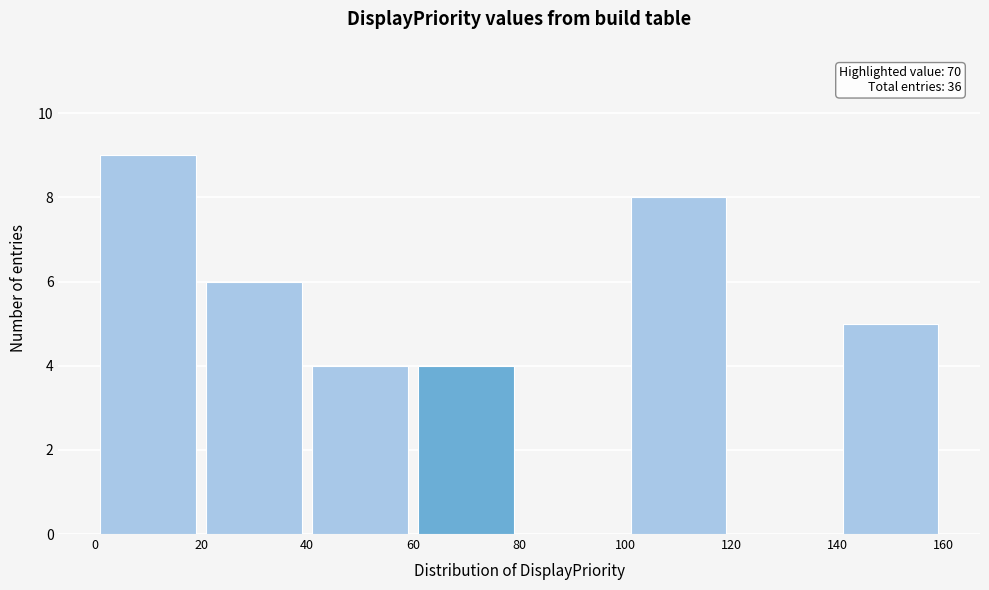

Which range on the x-axis has the tallest bar?

0 to 20